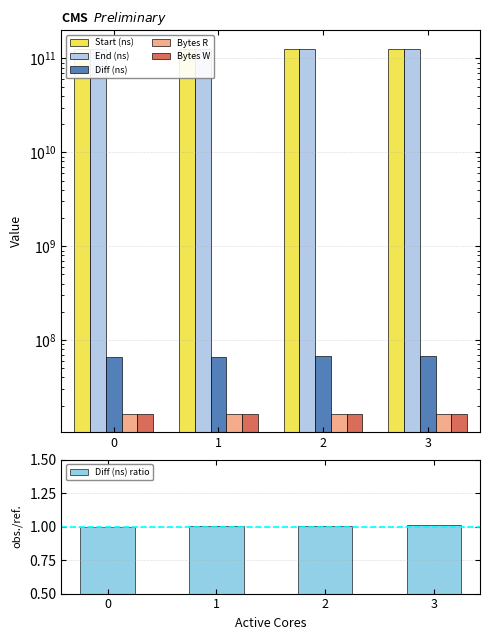

Does the chart contain any negative values?

No